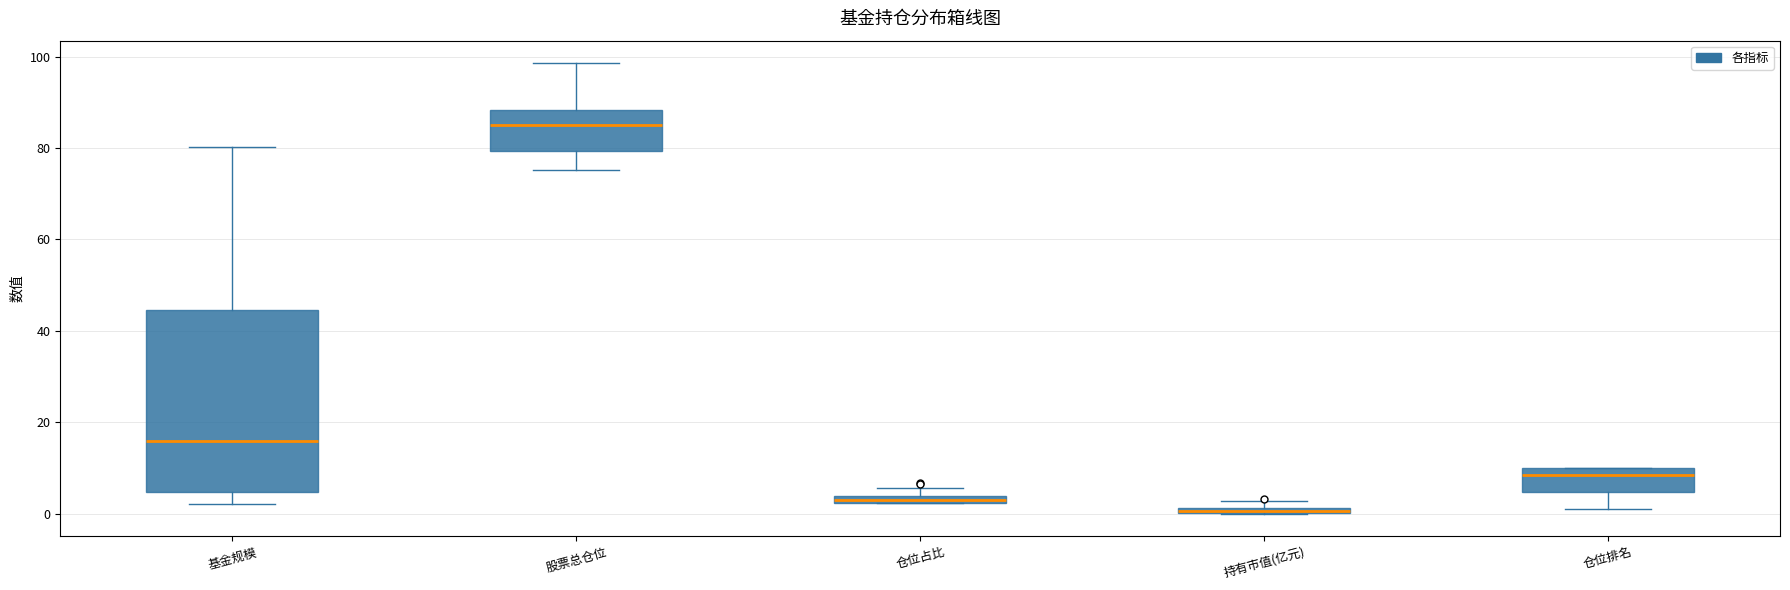

Where is the lower edge of the box for 仓位排名 on the y-axis? The values are not printed on the chart, so give them approximately, as read against the axis.

4